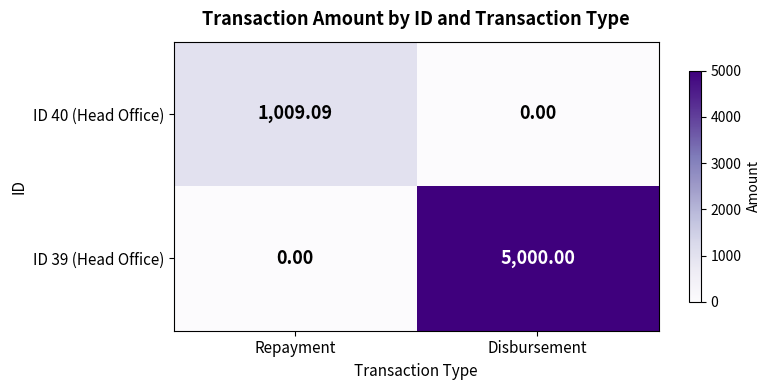

Between Repayment and Disbursement, which series saw the biggest shift?

ID 39 (Head Office)